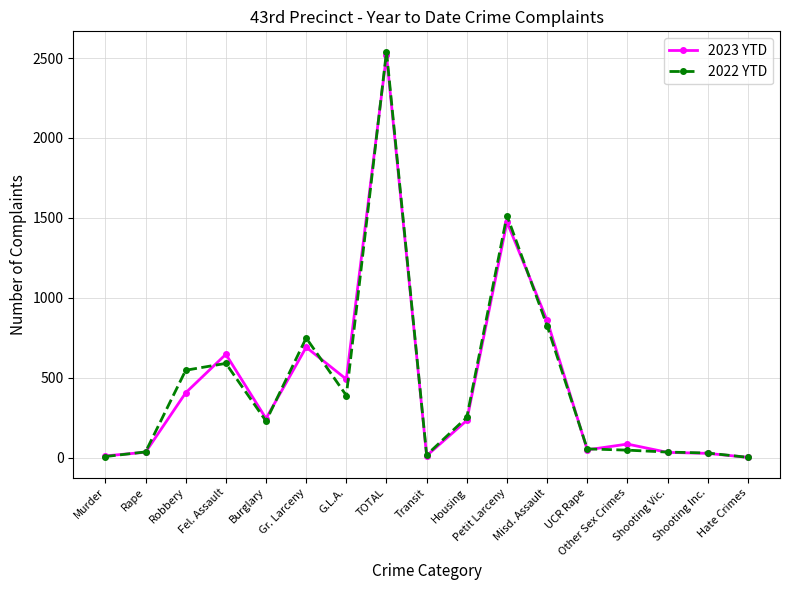

Is it true that 2023 YTD equals 142 at Housing?

False